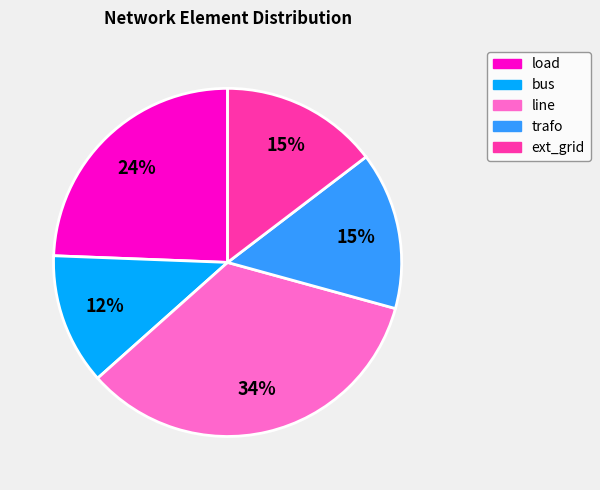

Does any single category account for the majority?

No